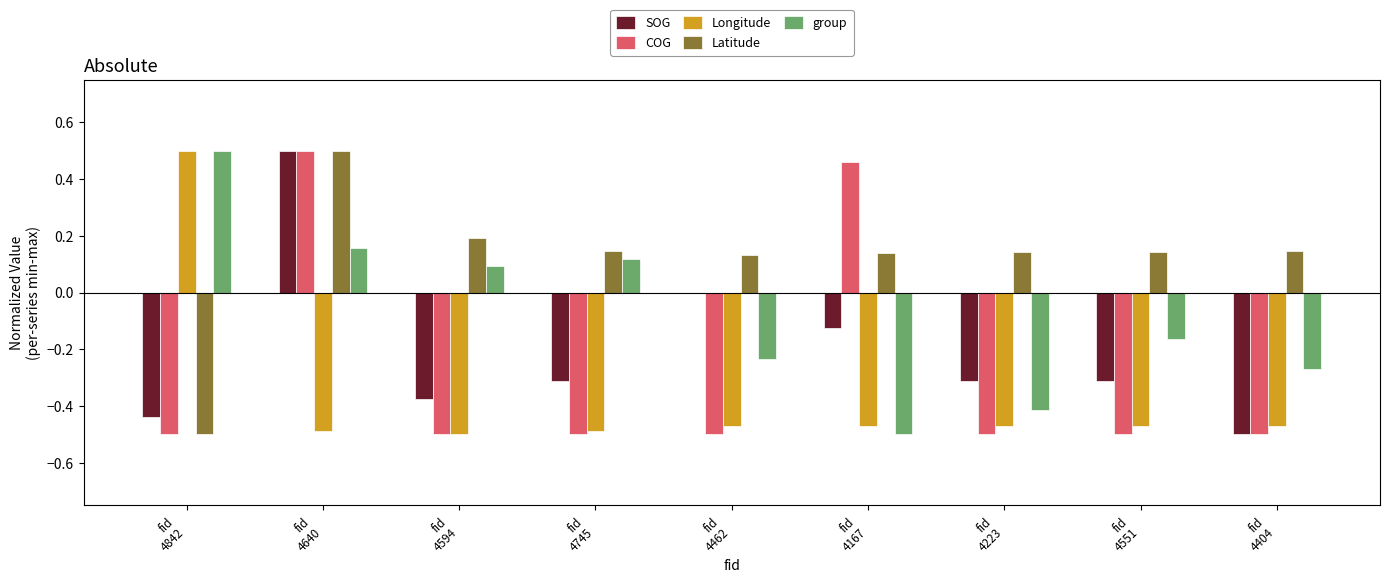

How many series are shown in this chart?

5